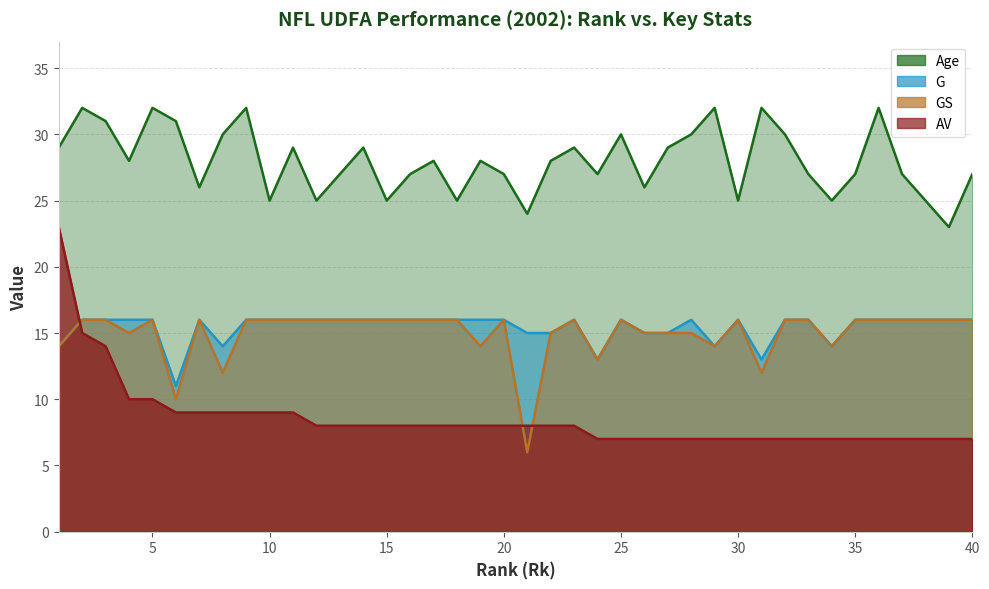

How many categories are shown in the chart?

40